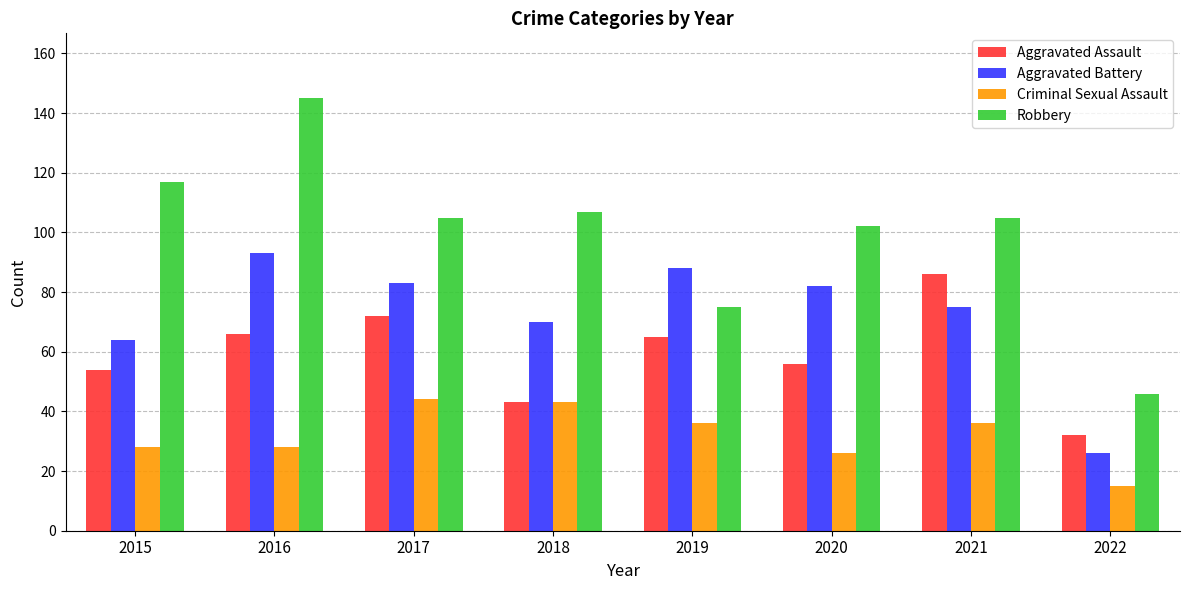

At which category is the sum across all series the highest?

2016